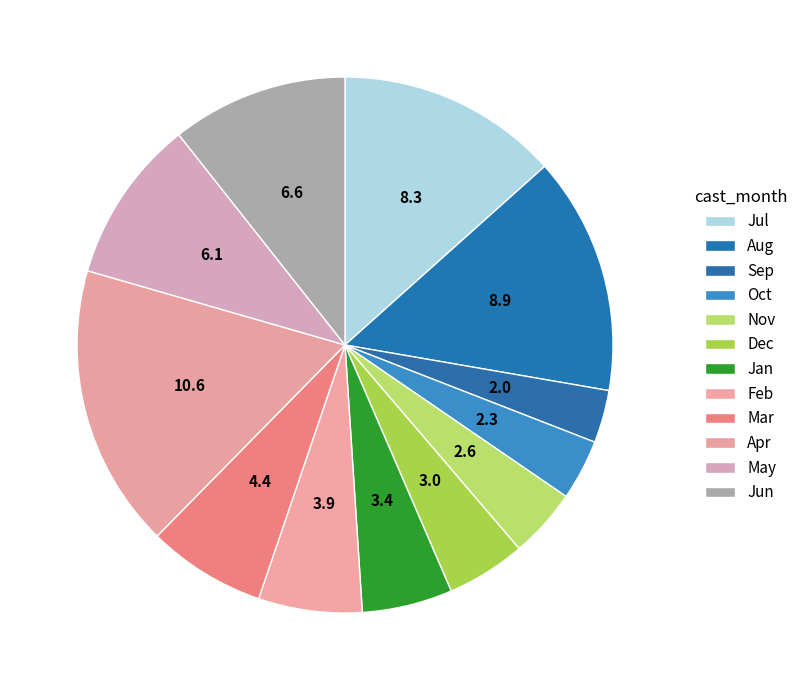

Count the number of slices in the pie.

12